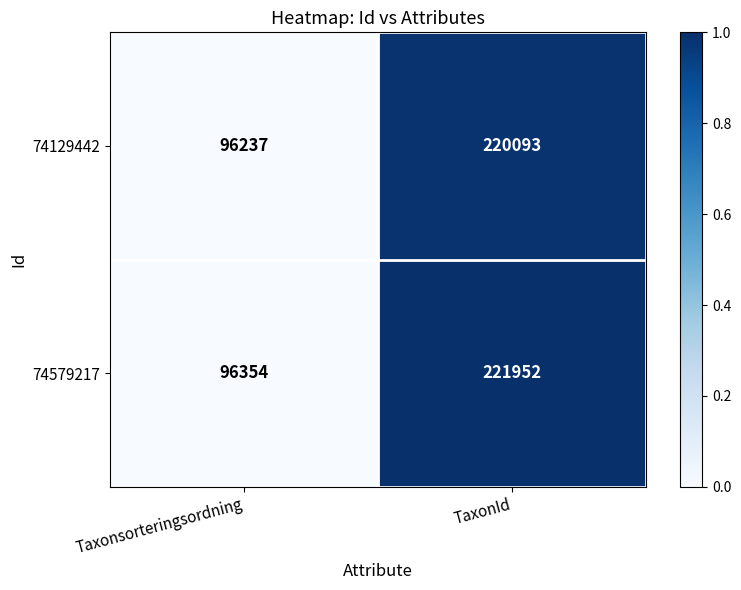

Which label corresponds to the smallest value in the chart?

Taxonsorteringsordning